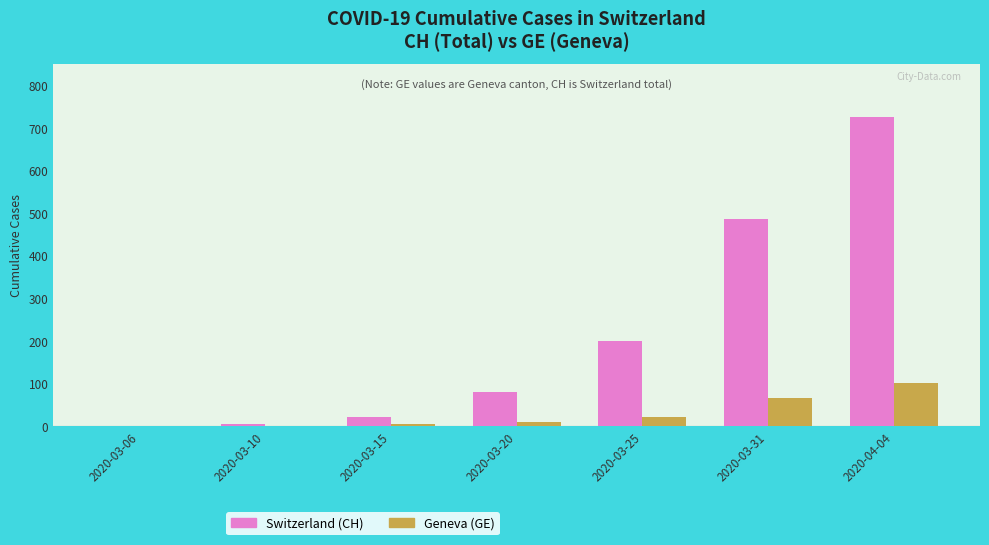

Which series changed the most between 2020-03-10 and 2020-03-25?

Switzerland (CH)